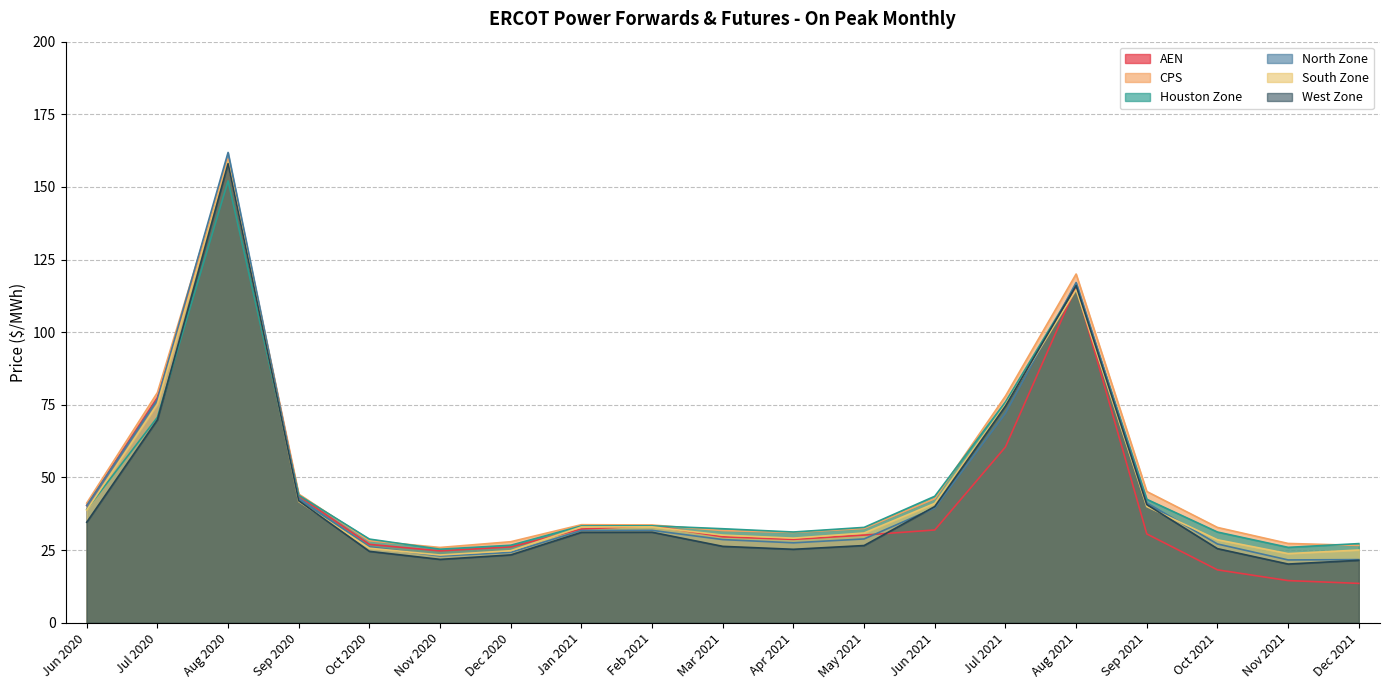

What is the difference between the South Zone values at Oct 2020 and Aug 2020?

132.9